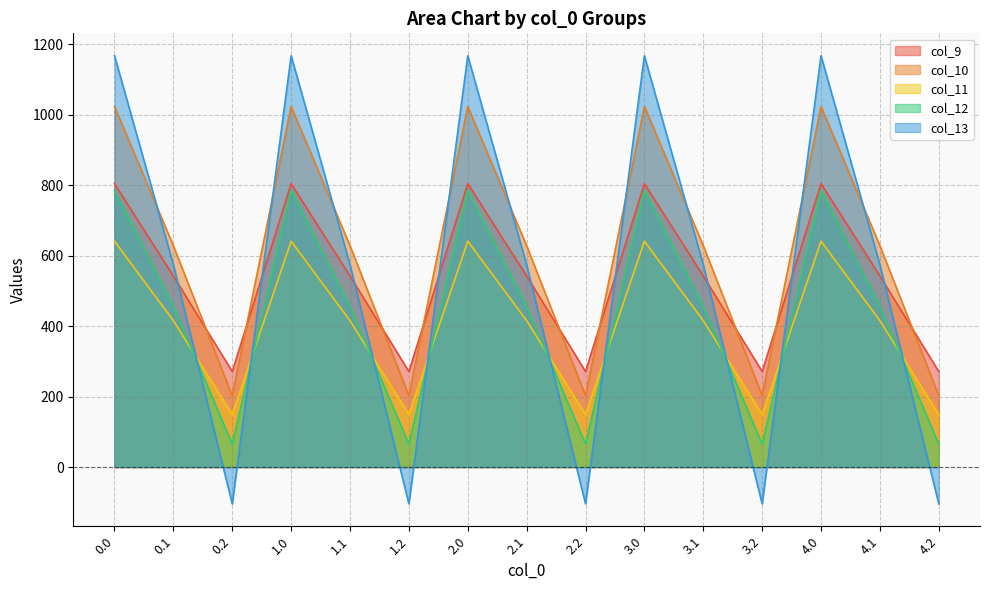

The col_11 series shows 434.1 at 0.0. True or false?

False